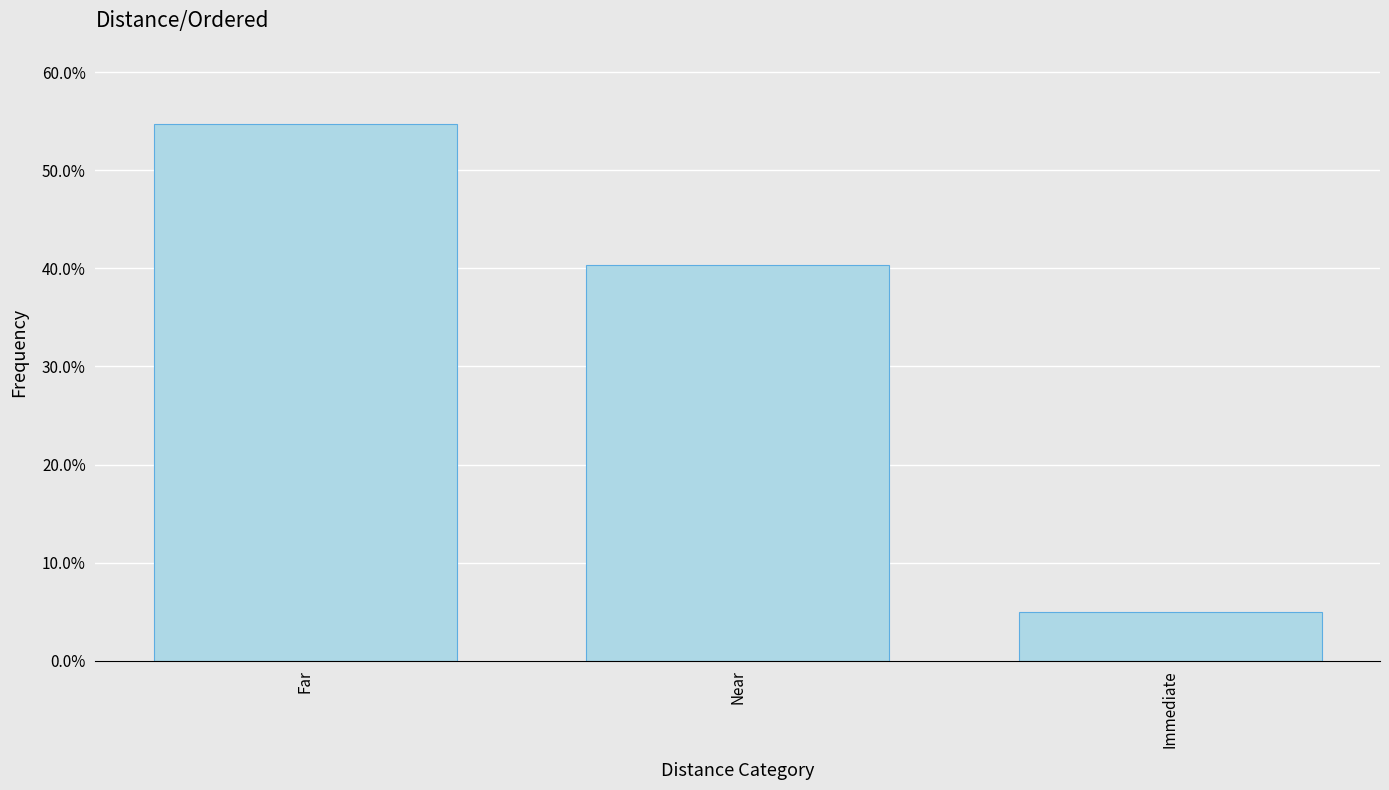

Which category has the lowest value across all series?

Immediate